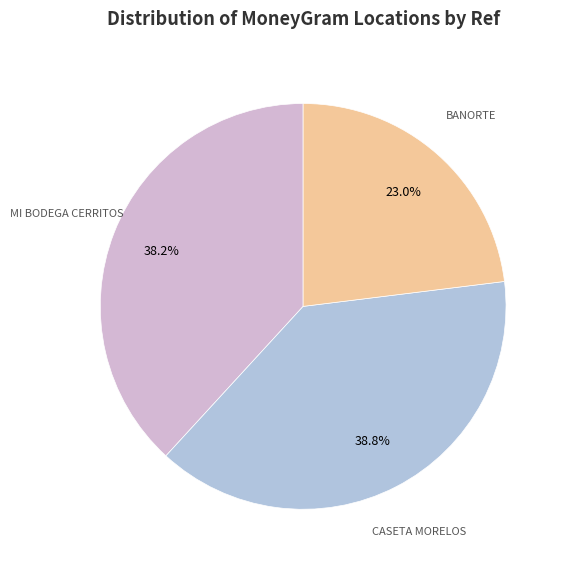

How many slices are in this pie chart?

3